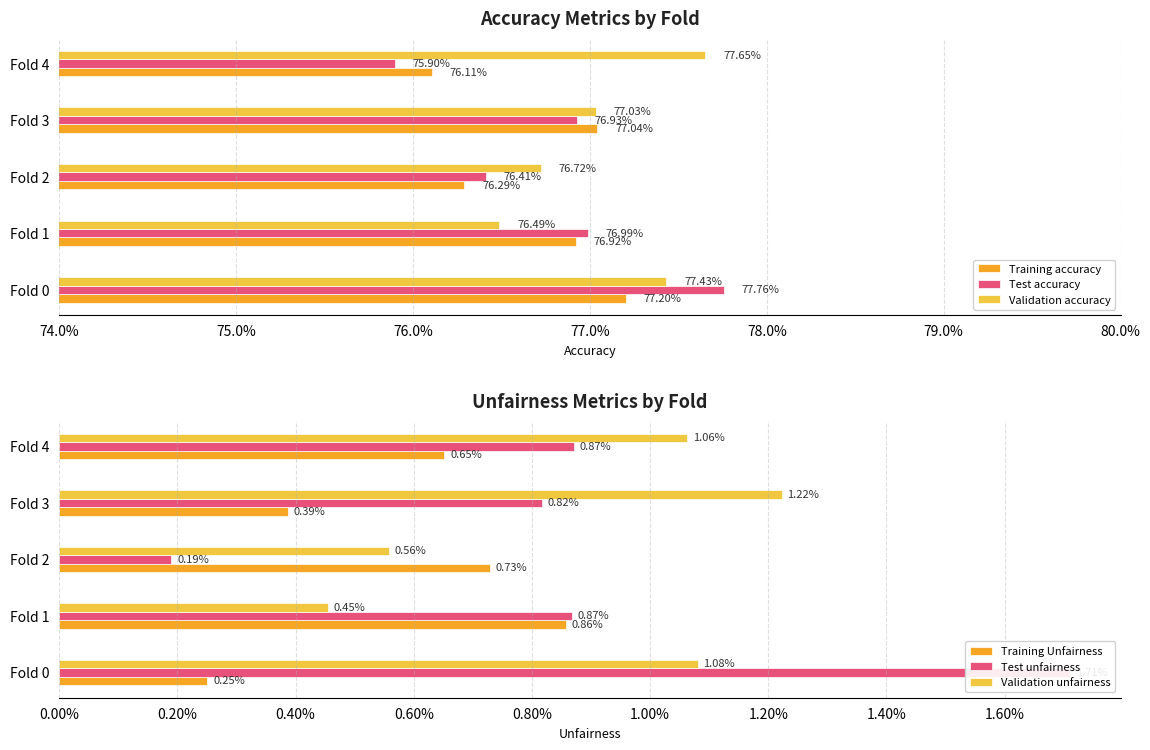

What is the maximum value for Validation accuracy?

0.8